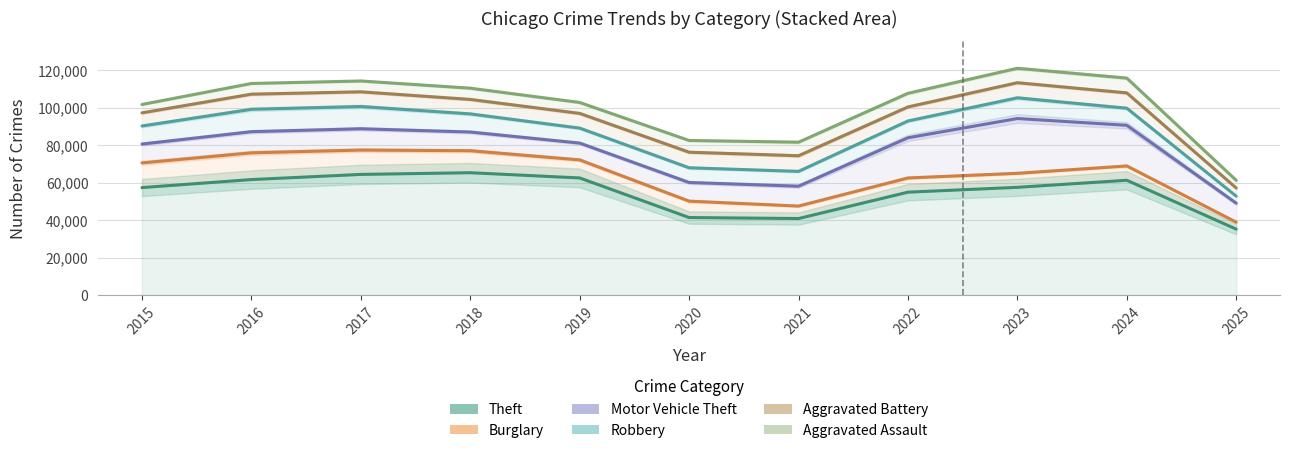

What value does the Robbery series have at 2019, to the nearest 100?

89100